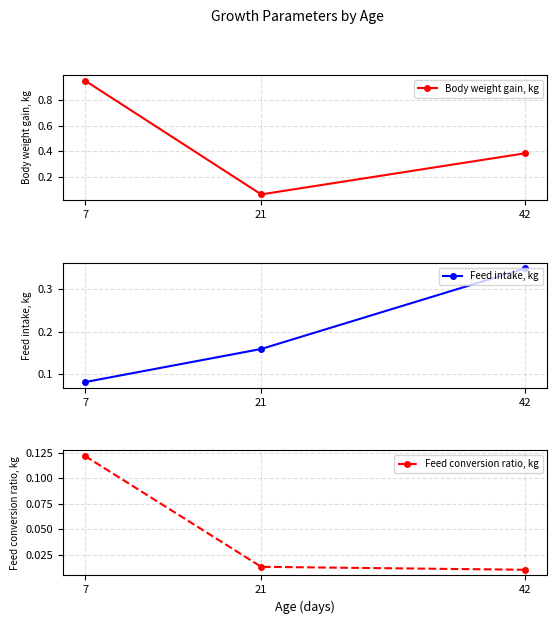

Which series has the widest spread of values?

Body weight gain, kg